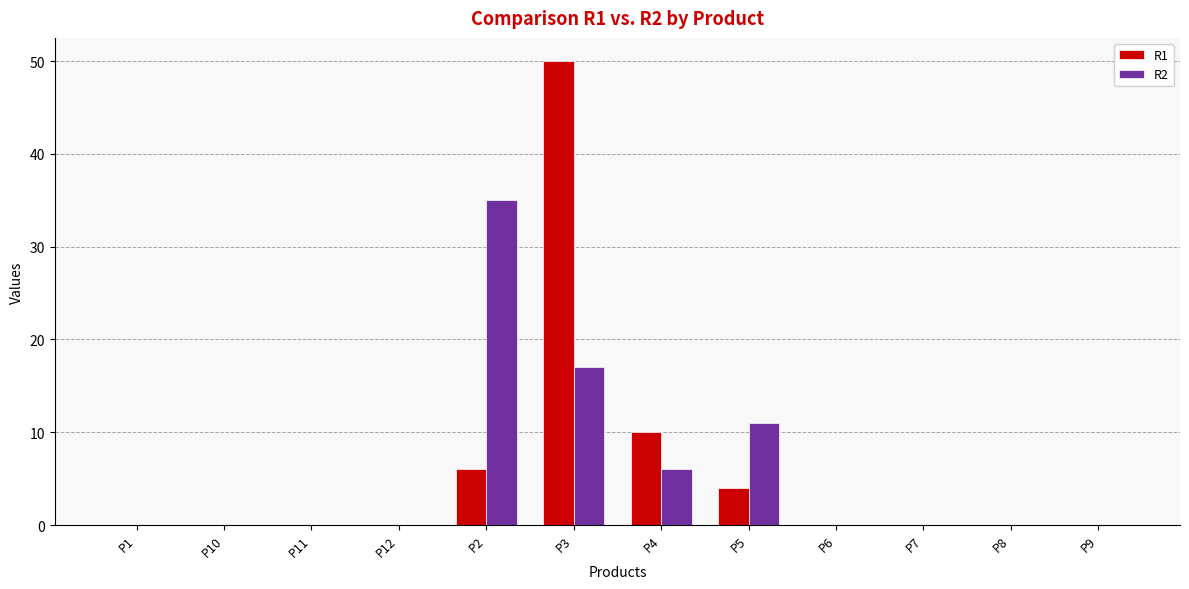

The value of R2 at P3 is 17. True or false?

True